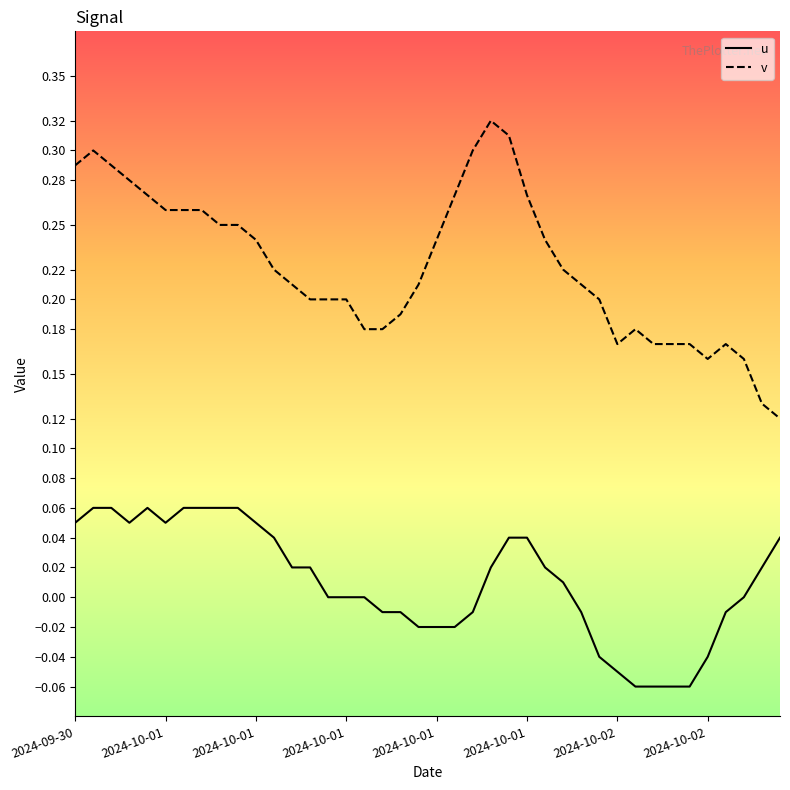

True or false: v and u cross at least once.

False